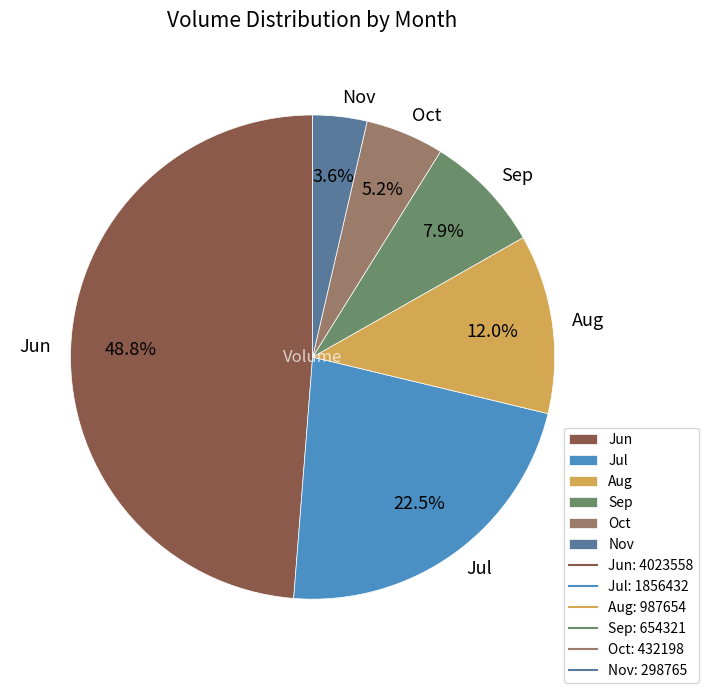

What is the total percentage of Oct and Jun?

54.0%